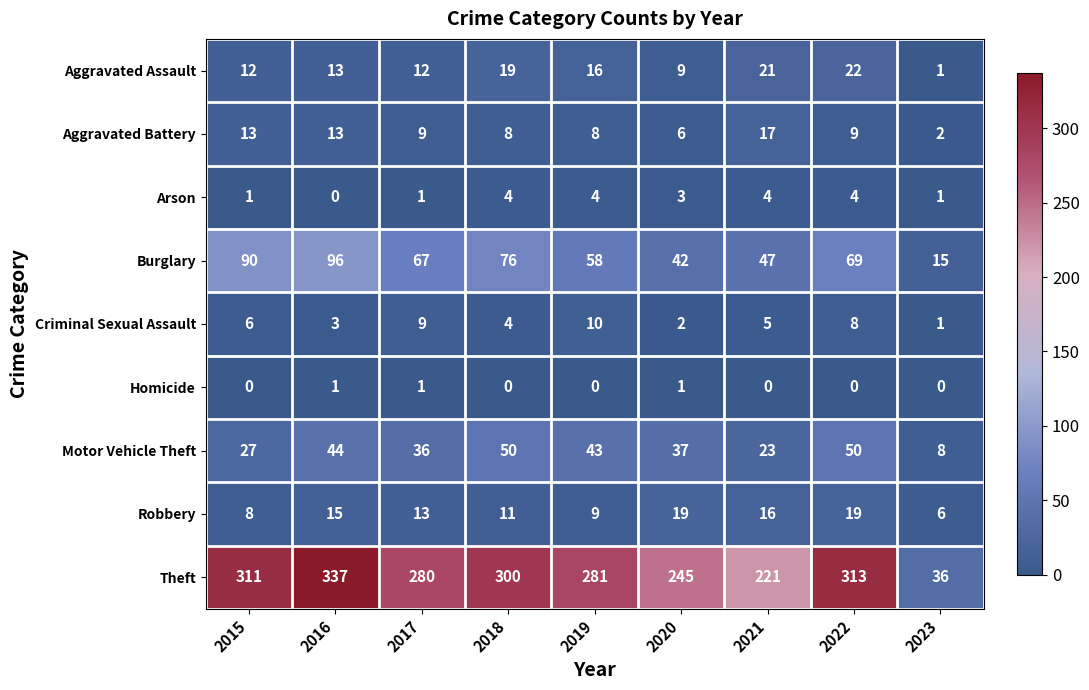

Read the Robbery value at 2018.

11